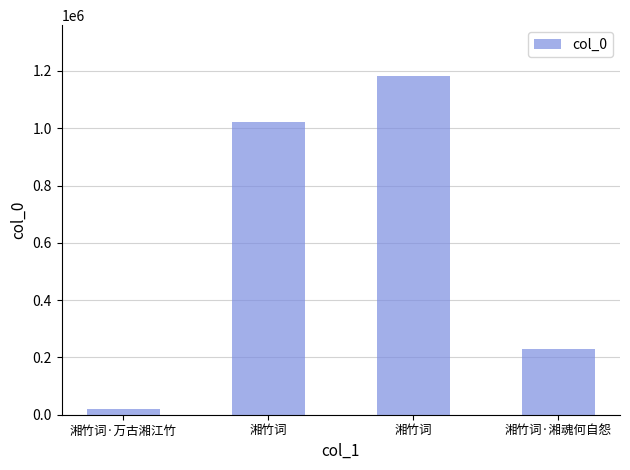

What is the change in value from 湘竹词 to 湘竹词·湘魂何自怨?

-792694